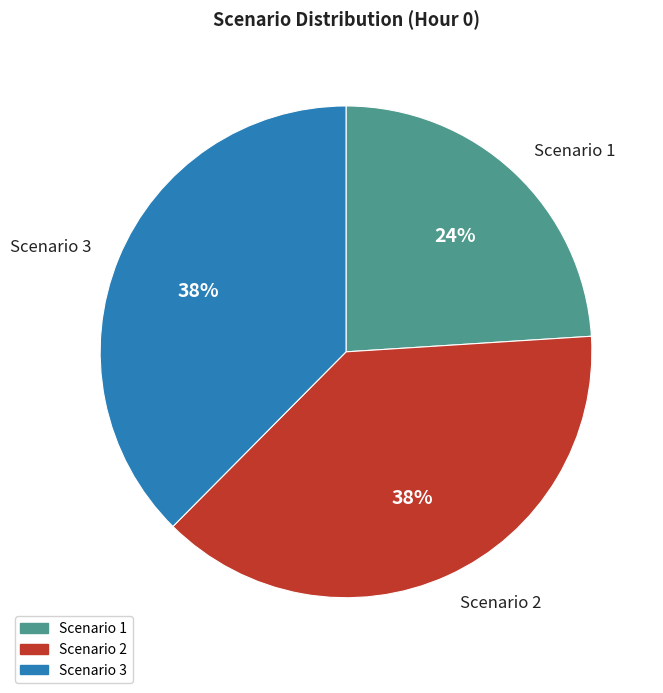

What percentage is the Scenario 3 slice, to the nearest percent?

38%